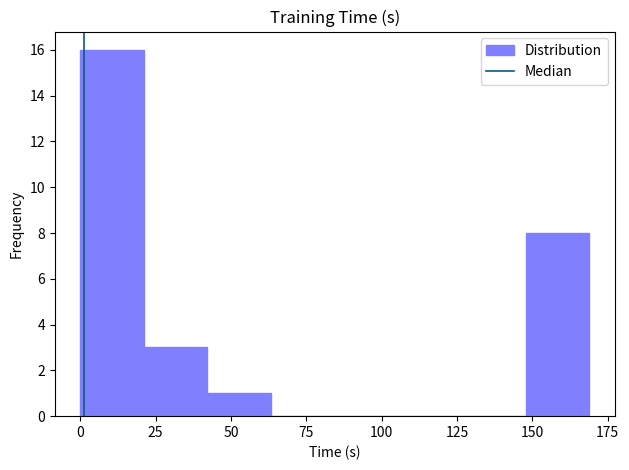

What is the height of the bar covering 20 to 40 on the x-axis? Neither the bar edges nor the heights are printed on the chart, so give them approximately, as read against the axes.

3